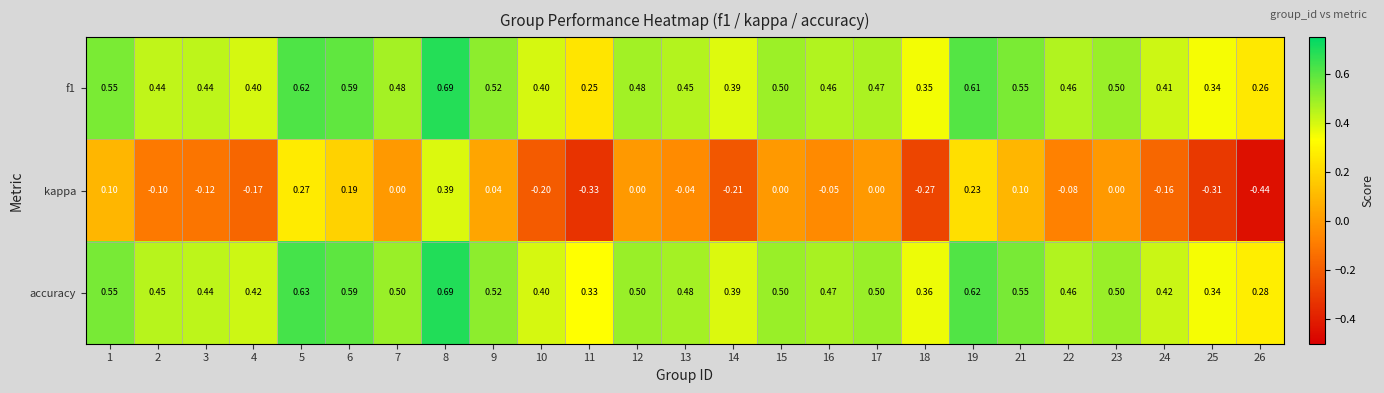

Which series has the widest spread of values?

kappa